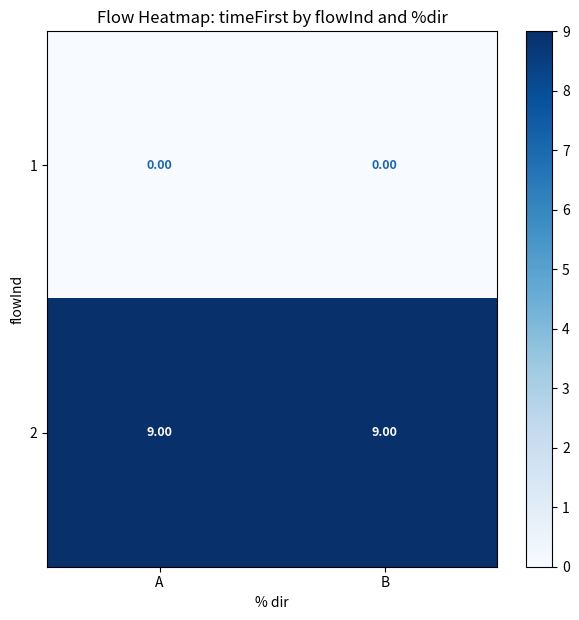

Rank the series by their average value, from highest to lowest.

2, 1